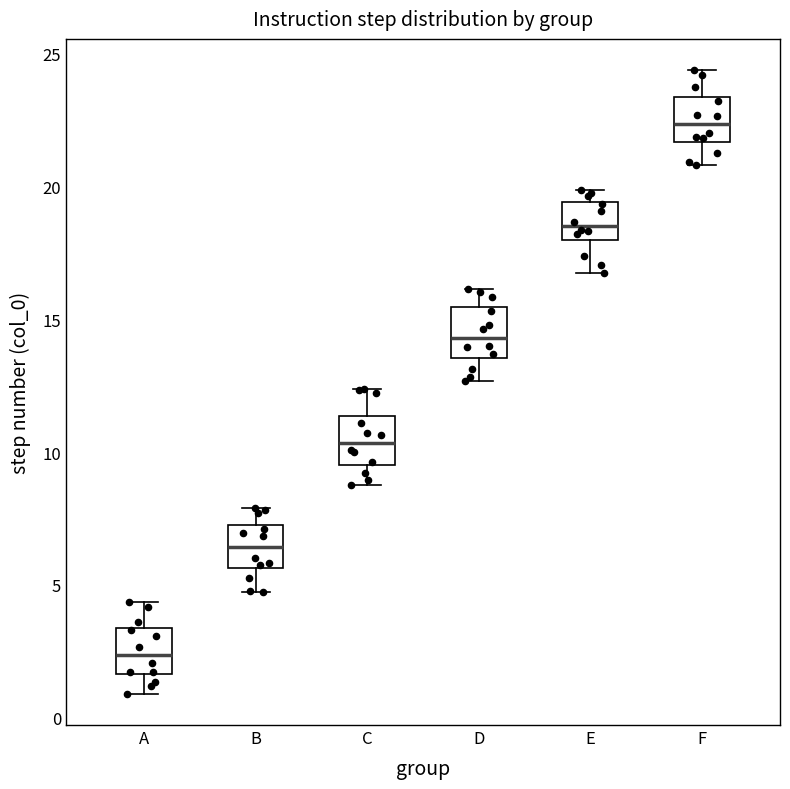

Reading left to right, read every box against the y-axis: the position of its median line, the range the box covers, and the ends of its whiskers. The values are not printed on the chart, so give them approximately, as read against the axis.

A: median 2.5, box 1.5 to 3.5, whiskers 1.0 to 4.5
B: median 6.5, box 5.5 to 7.0, whiskers 4.5 to 8.0
C: median 10.5, box 9.5 to 11.5, whiskers 9.0 to 12.5
D: median 14.5, box 13.5 to 15.5, whiskers 12.5 to 16.0
E: median 18.5, box 18.0 to 19.5, whiskers 16.5 to 20.0
F: median 22.5, box 21.5 to 23.5, whiskers 21.0 to 24.5